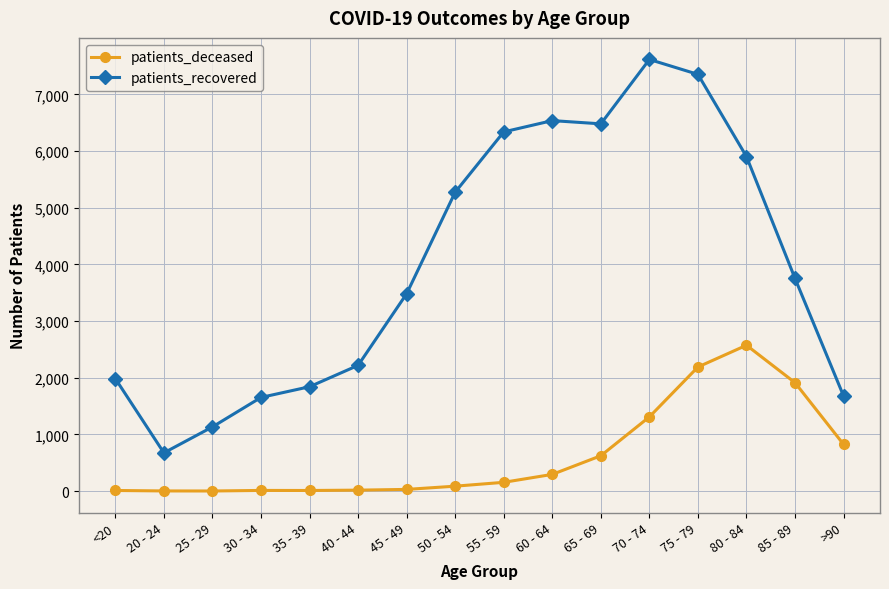

What is the sum of all patients_recovered values?

63927